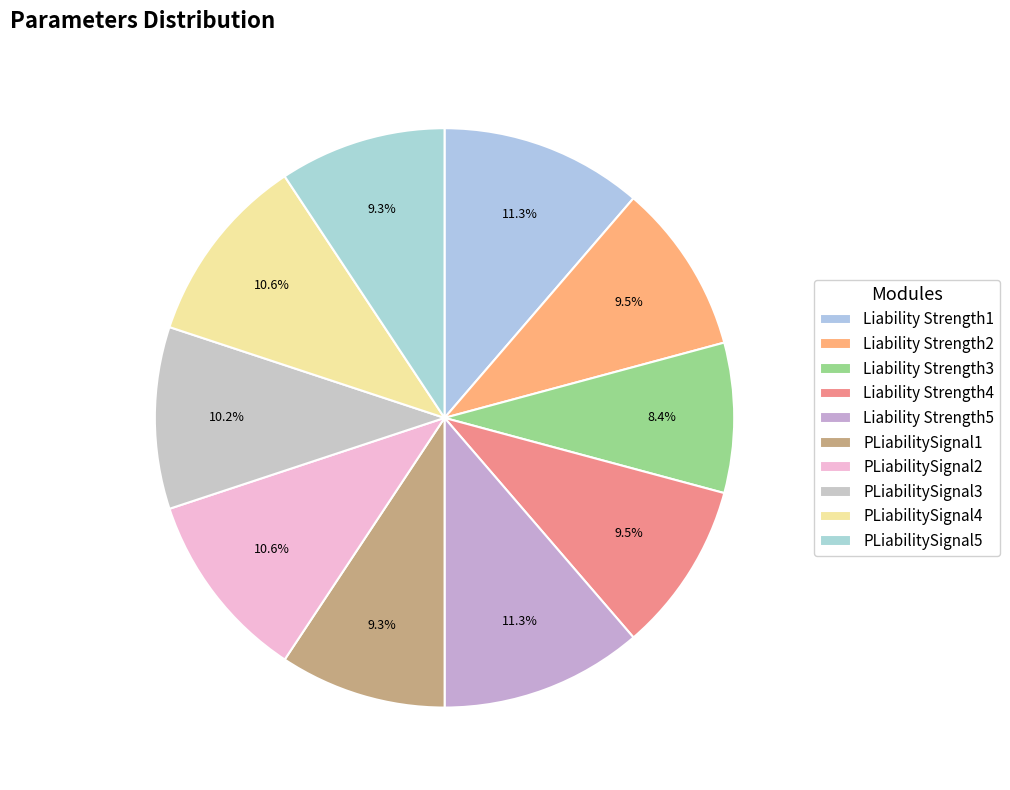

Which has a higher value, PLiabilitySignal1 or PLiabilitySignal3?

PLiabilitySignal3